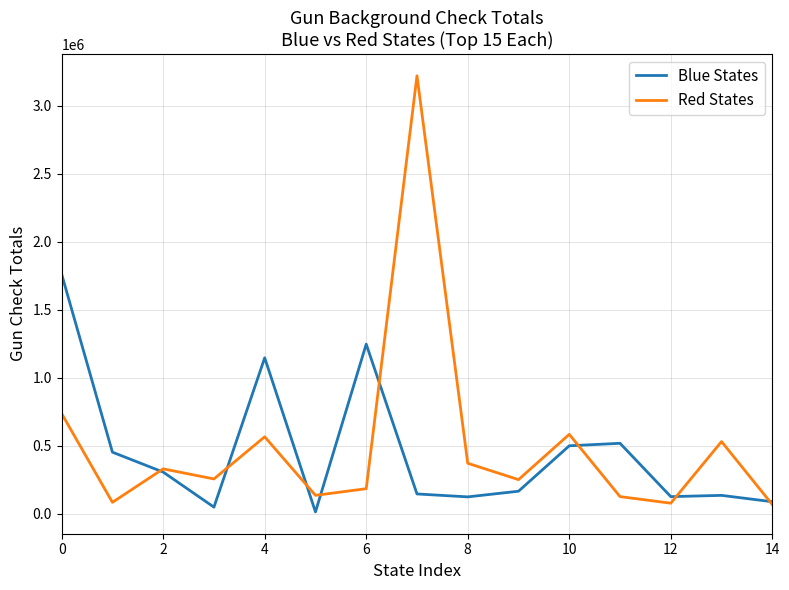

Rank the series by their maximum value, from lowest to highest.

Blue States, Red States